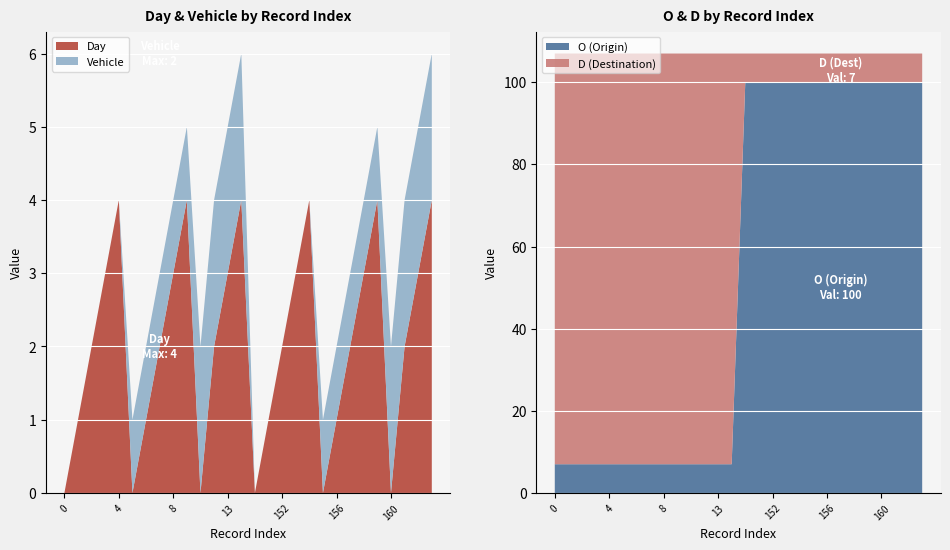

True or false: Day has a value of 3 at 13.

True